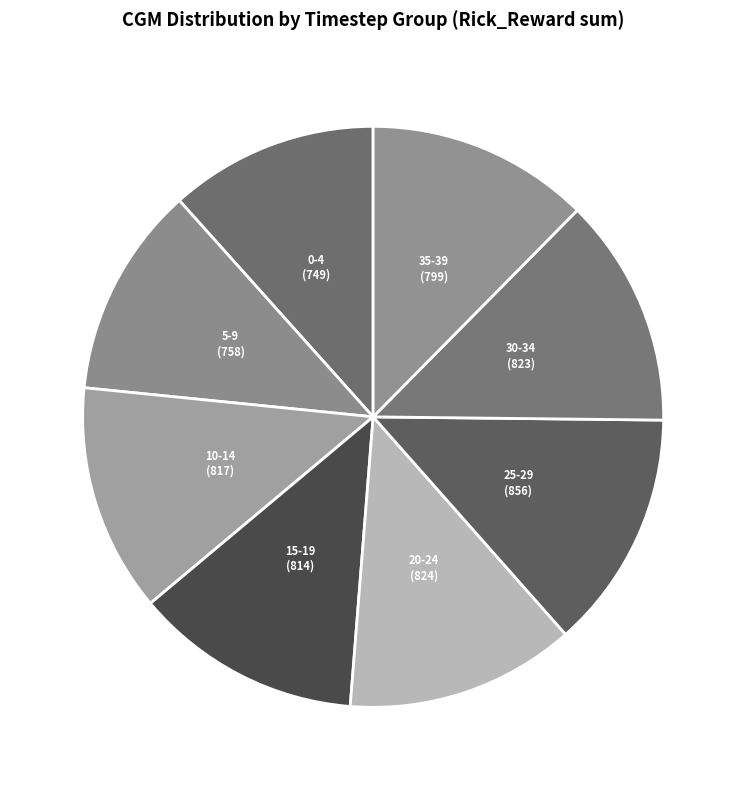

True or false: 30-34 accounts for 13% of the total.

True